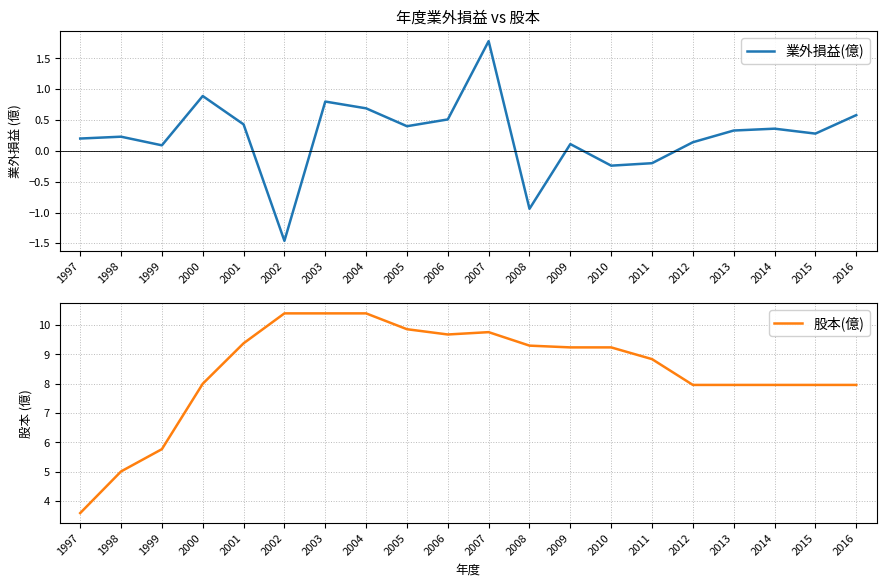

True or false: 股本(億) has a value of 9.2 at 2009.

True